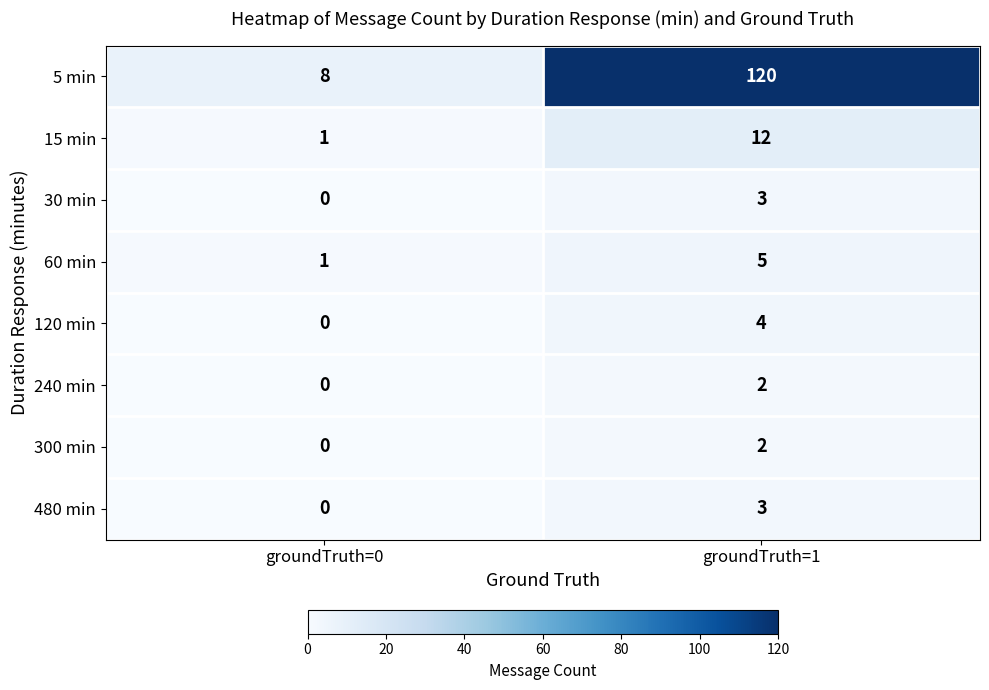

Which series has the widest spread of values?

5 min